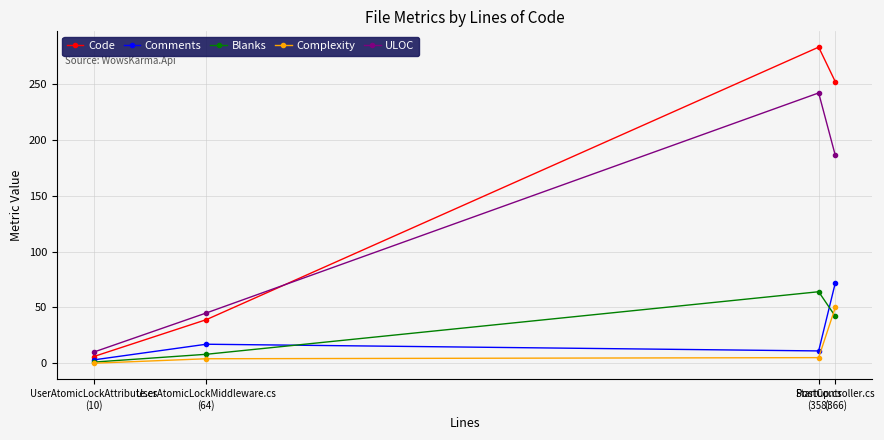

Does the chart have visible grid lines?

Yes